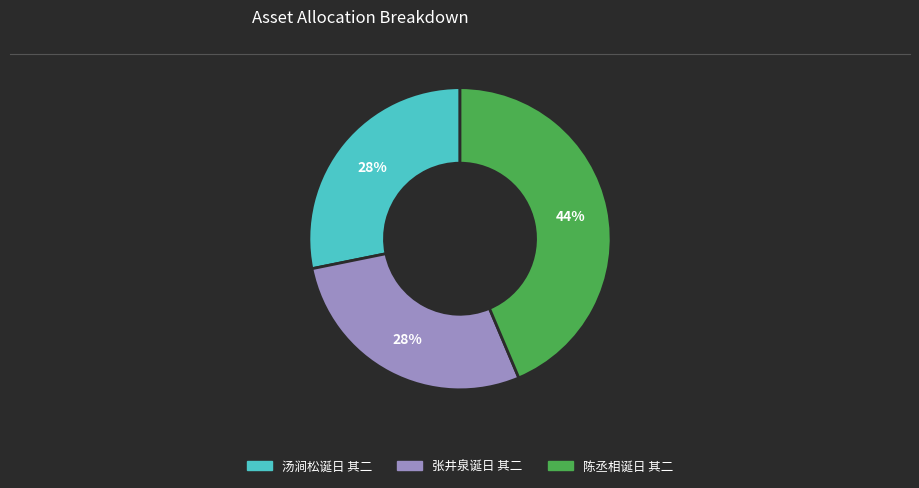

Count the number of slices in the pie.

3